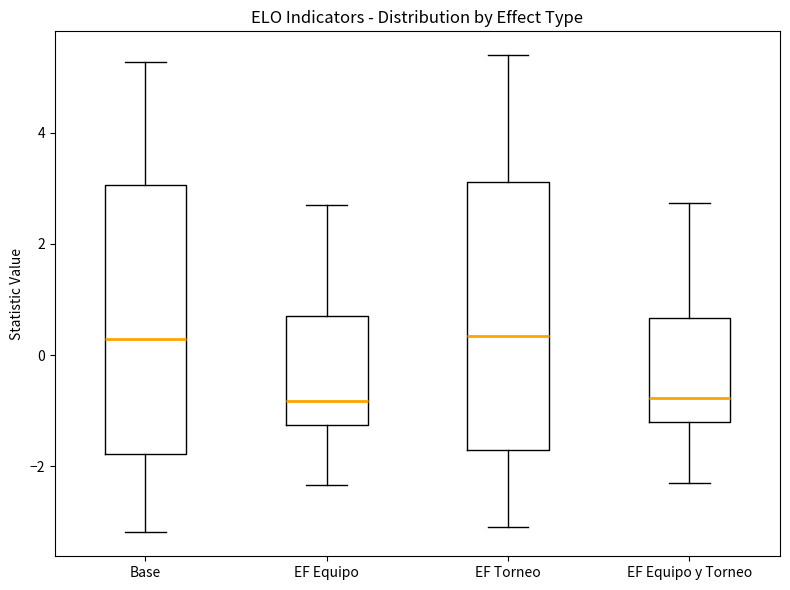

Where does the median line of the box for EF Equipo sit on the y-axis? The values are not printed on the chart, so give them approximately, as read against the axis.

-0.8